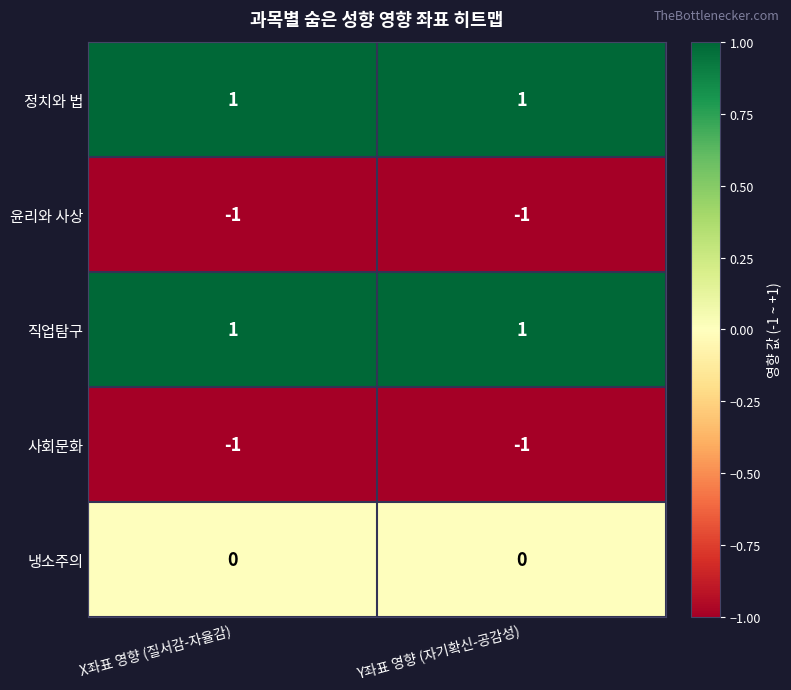

How many series are shown in this chart?

5